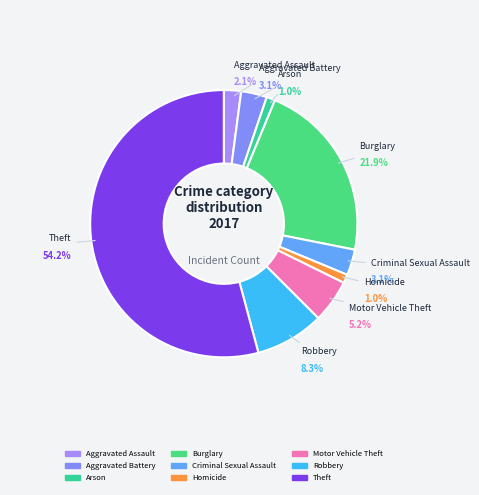

What is the total percentage of Arson and Aggravated Assault?

3.1%